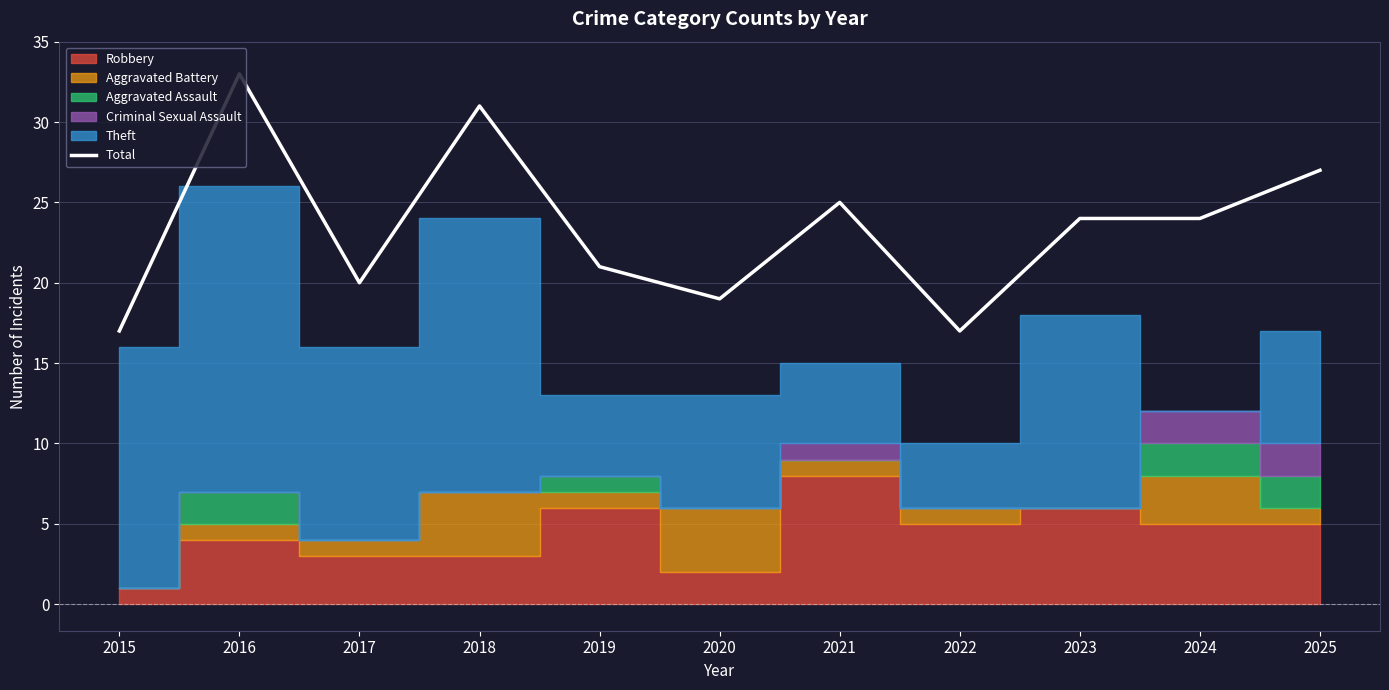

How many lines are shown in the chart?

1